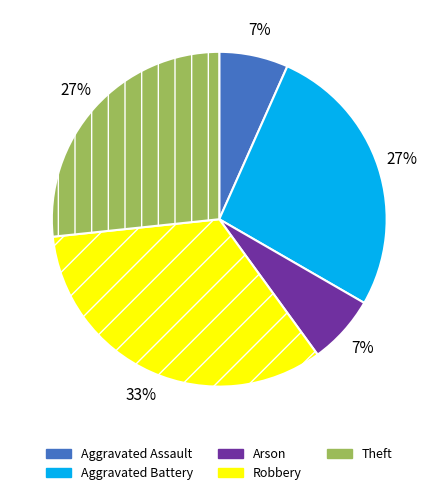

What is the smallest slice in the pie chart?

Aggravated Assault